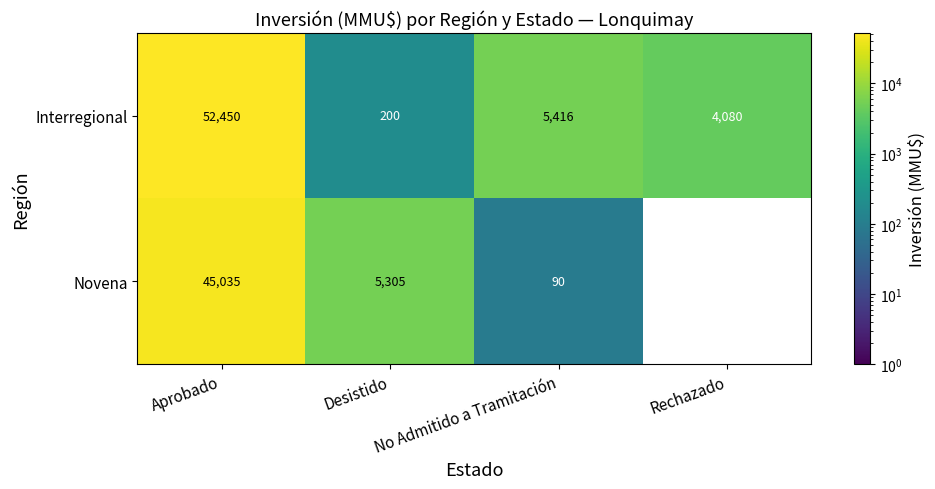

At which label does Interregional reach its peak?

Aprobado